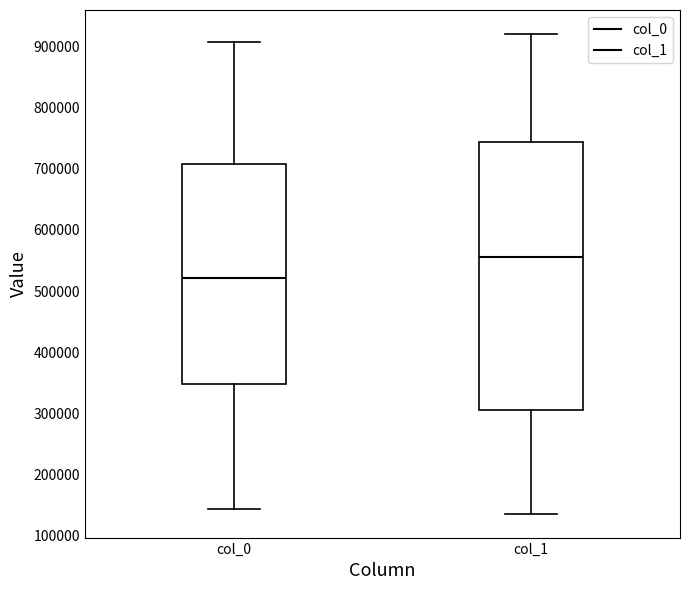

Comparing the boxes themselves (not the whiskers), which one is the tallest?

col_1